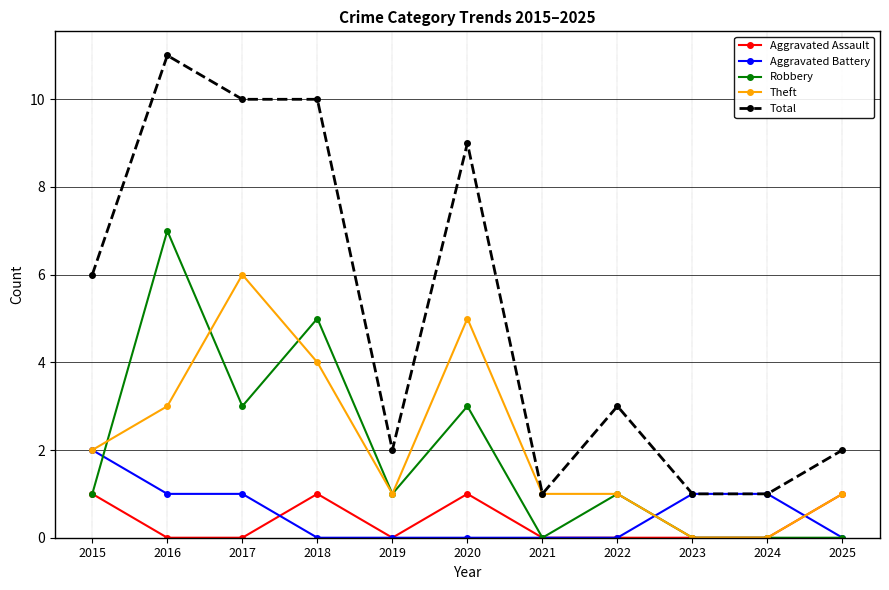

True or false: Total and Aggravated Assault intersect in this chart.

False